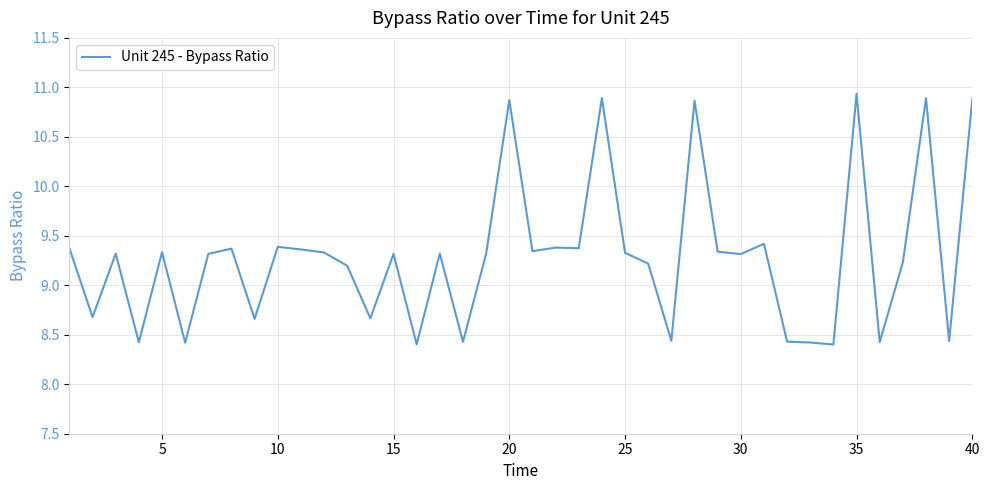

What is the difference between the maximum and minimum values?

2.5